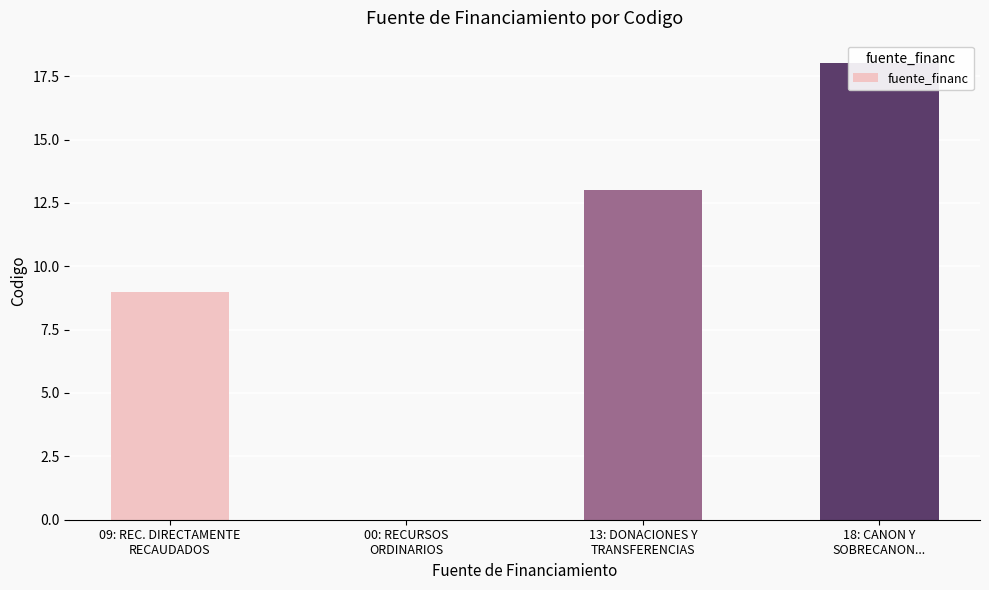

What is the difference between the values at 13: DONACIONES Y
TRANSFERENCIAS and 00: RECURSOS
ORDINARIOS?

13